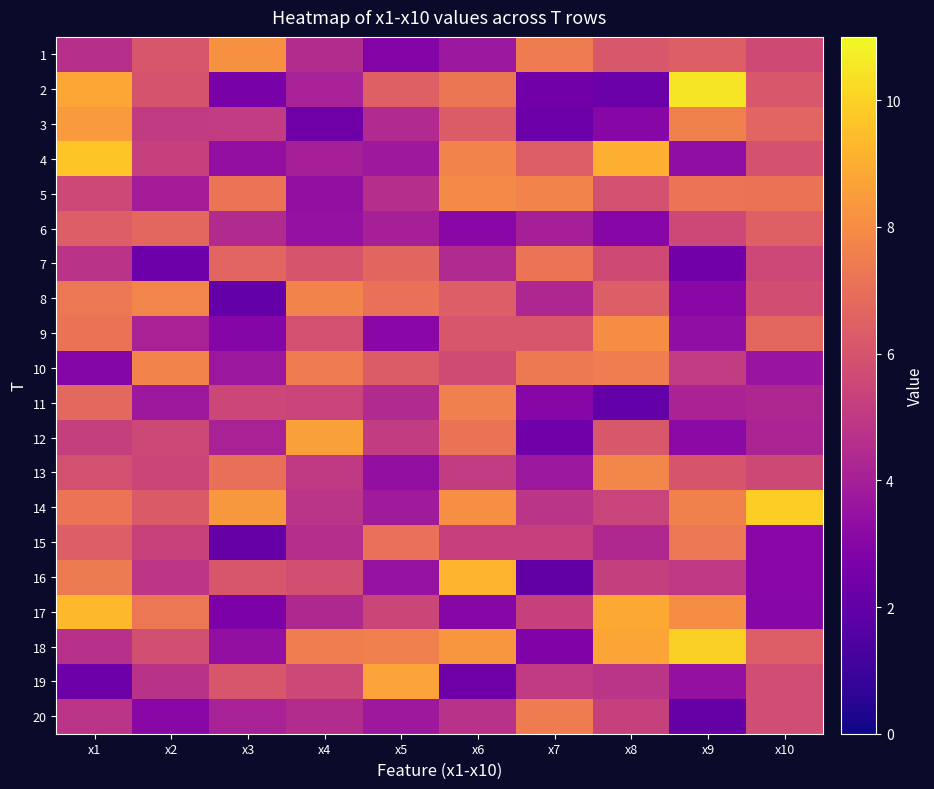

Reading left to right, list all the values displayed in this chart.

1: x1=4.6	x2=6.1	x3=8.1	x4=4.5	x5=2.9	x6=3.7	x7=7.5	x8=6.1	x9=6.4	x10=5.6
2: x1=8.8	x2=6.0	x3=2.6	x4=4.1	x5=6.5	x6=7.3	x7=2.4	x8=2.2	x9=10.5	x10=6.1
3: x1=8.4	x2=5.0	x3=5.1	x4=2.4	x5=4.4	x6=6.3	x7=2.3	x8=3.0	x9=7.6	x10=6.6
4: x1=9.7	x2=5.3	x3=3.4	x4=4.0	x5=3.7	x6=7.7	x7=6.3	x8=9.0	x9=3.3	x10=6.0
5: x1=5.6	x2=3.9	x3=7.2	x4=3.4	x5=4.6	x6=7.9	x7=7.7	x8=5.8	x9=7.2	x10=7.2
6: x1=6.4	x2=6.7	x3=4.4	x4=3.5	x5=4.0	x6=3.1	x7=4.0	x8=3.0	x9=5.6	x10=6.5
7: x1=4.7	x2=2.3	x3=6.6	x4=6.0	x5=6.7	x6=4.4	x7=7.2	x8=5.6	x9=2.4	x10=5.6
8: x1=7.3	x2=7.7	x3=2.0	x4=7.7	x5=7.1	x6=6.4	x7=4.3	x8=6.4	x9=3.1	x10=5.8
9: x1=7.1	x2=4.1	x3=3.0	x4=5.9	x5=3.1	x6=6.1	x7=6.1	x8=8.0	x9=3.3	x10=6.7
10: x1=3.0	x2=7.7	x3=3.7	x4=7.4	x5=6.3	x6=5.7	x7=7.4	x8=7.5	x9=5.1	x10=3.6
11: x1=6.7	x2=3.7	x3=5.5	x4=5.4	x5=4.4	x6=7.6	x7=3.0	x8=2.0	x9=4.1	x10=4.3
12: x1=5.2	x2=5.6	x3=4.1	x4=8.6	x5=5.1	x6=7.2	x7=2.4	x8=6.1	x9=3.2	x10=4.2
13: x1=5.9	x2=5.5	x3=7.0	x4=5.0	x5=3.4	x6=5.1	x7=3.7	x8=7.8	x9=6.0	x10=5.6
14: x1=7.2	x2=6.3	x3=8.3	x4=4.8	x5=3.9	x6=8.1	x7=4.8	x8=5.4	x9=7.6	x10=9.9
15: x1=6.4	x2=5.4	x3=2.1	x4=4.6	x5=7.1	x6=5.2	x7=5.3	x8=4.3	x9=7.3	x10=3.1
16: x1=7.4	x2=4.9	x3=6.1	x4=5.8	x5=3.5	x6=9.2	x7=2.0	x8=5.2	x9=5.0	x10=3.1
17: x1=9.4	x2=7.3	x3=2.7	x4=4.3	x5=5.5	x6=3.0	x7=5.3	x8=8.9	x9=8.0	x10=3.0
18: x1=4.7	x2=5.8	x3=3.4	x4=7.5	x5=7.6	x6=8.3	x7=2.8	x8=8.7	x9=10.0	x10=6.3
19: x1=2.3	x2=4.7	x3=6.1	x4=5.6	x5=8.6	x6=2.4	x7=5.0	x8=4.8	x9=3.4	x10=5.7
20: x1=4.8	x2=3.1	x3=4.1	x4=4.5	x5=3.7	x6=4.7	x7=7.5	x8=5.3	x9=2.1	x10=5.8